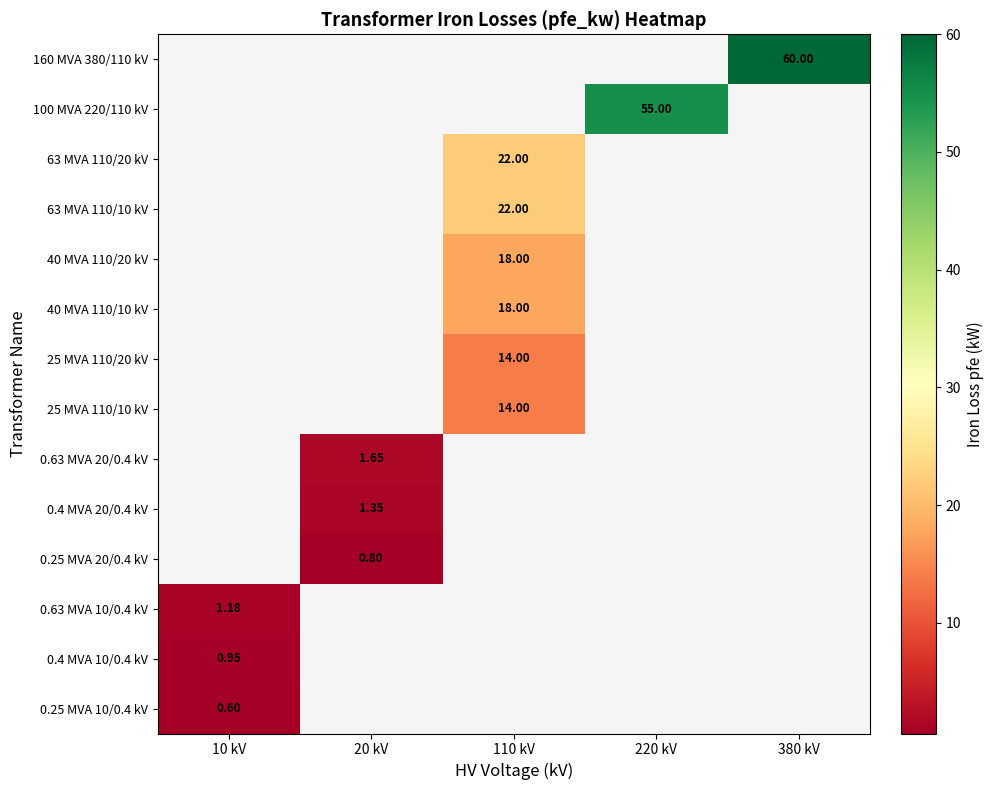

How many values in 0.4 MVA 20/0.4 kV are above zero?

1